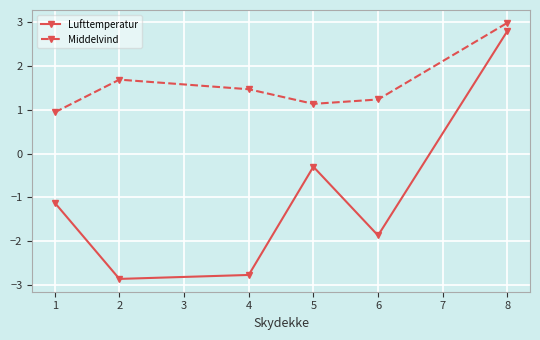

What is the minimum value for Lufttemperatur?

-2.9